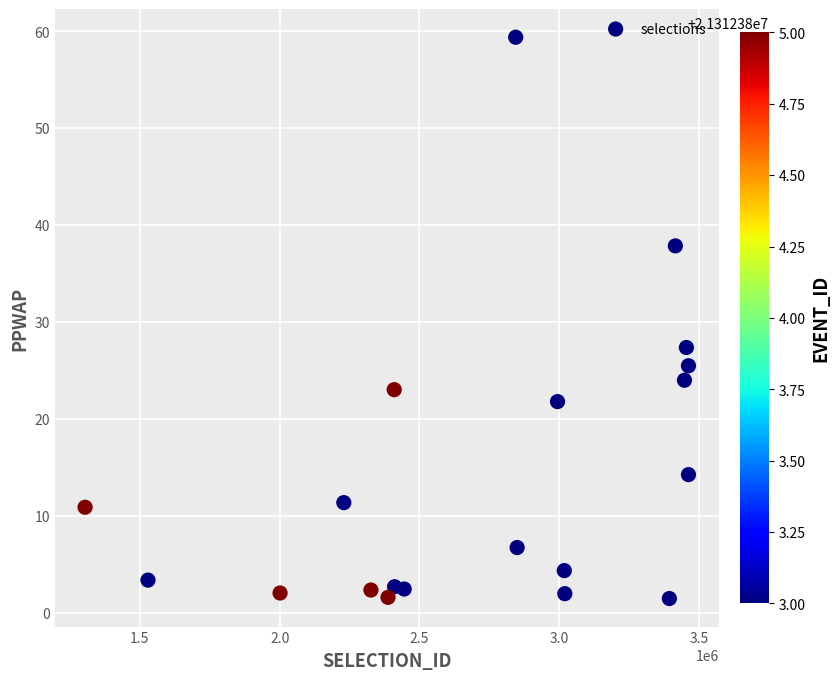

What Y value in the scatter plot is closest to 30?

27.4